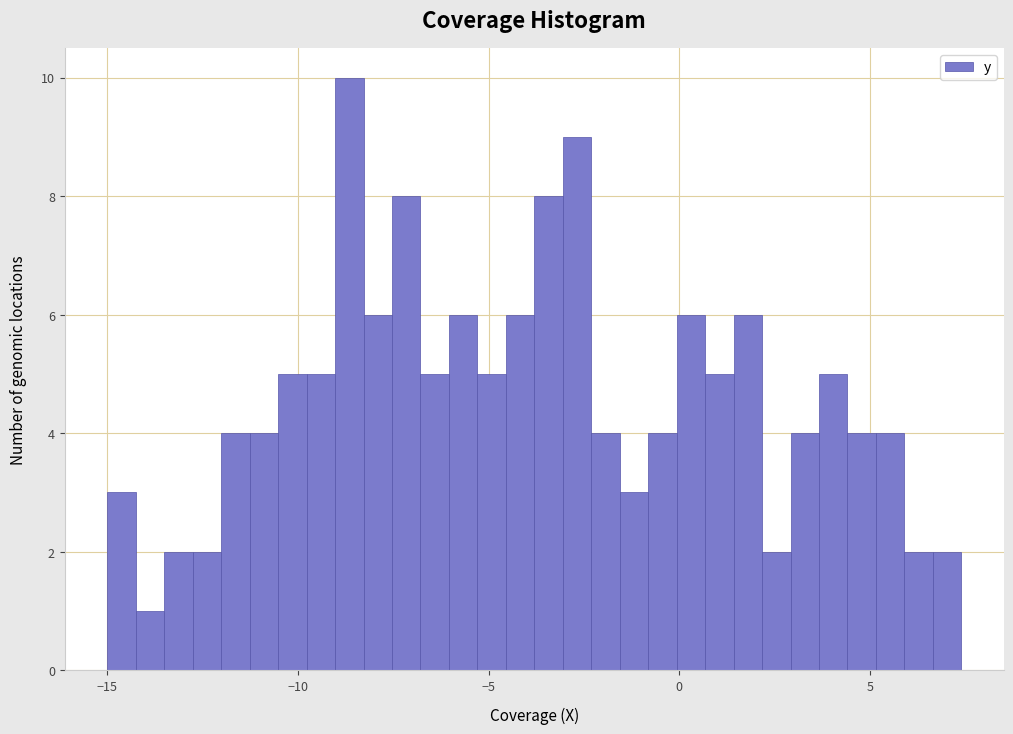

Around what value on the x-axis is the tallest bar? Give the approximate position of its centre, as read against the axis.

-8.5